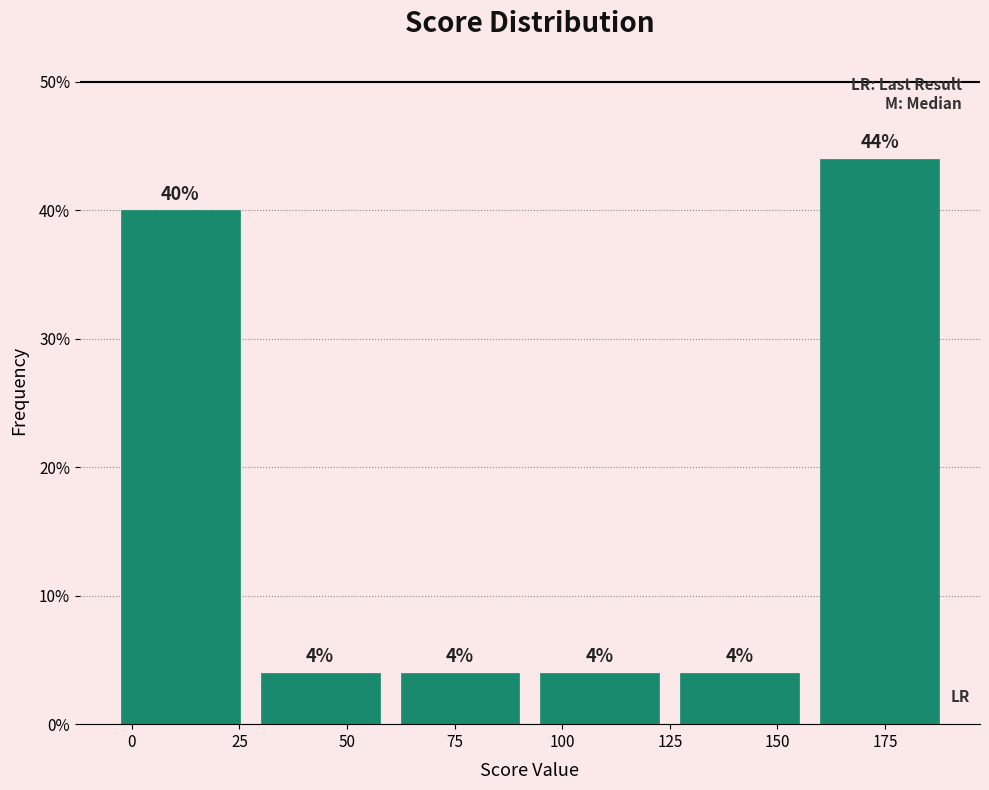

Reading left to right, transcribe this chart: for each bar, give the range it covers on the x-axis and its height. The bar edges are not printed on the chart, so give them approximately, as read against the axis.

-5.0 to 27.5: 40
27.5 to 60.0: 4
60.0 to 92.5: 4
92.5 to 125.0: 4
125.0 to 157.5: 4
157.5 to 190.0: 44